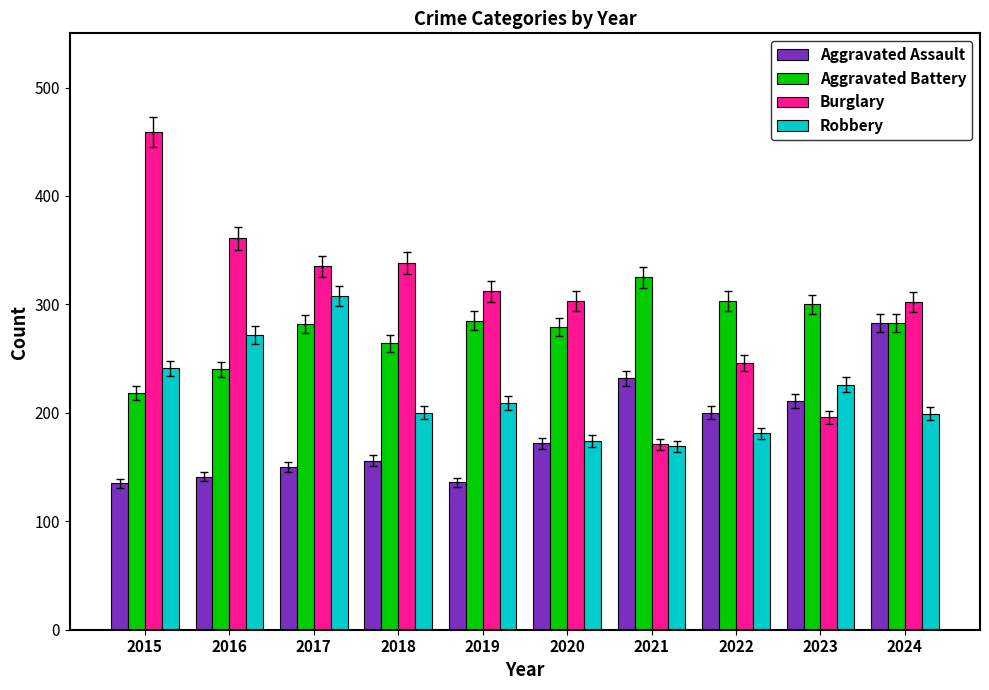

What is the total value across all series at 2021?

897